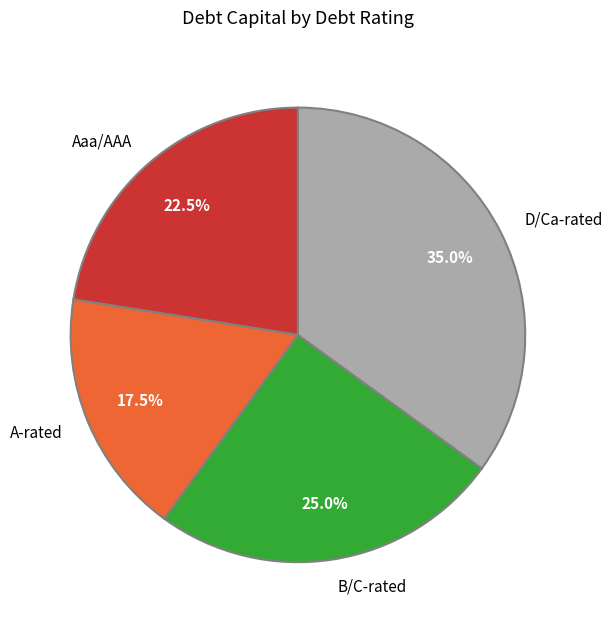

Which category has the smallest portion of the pie?

A-rated